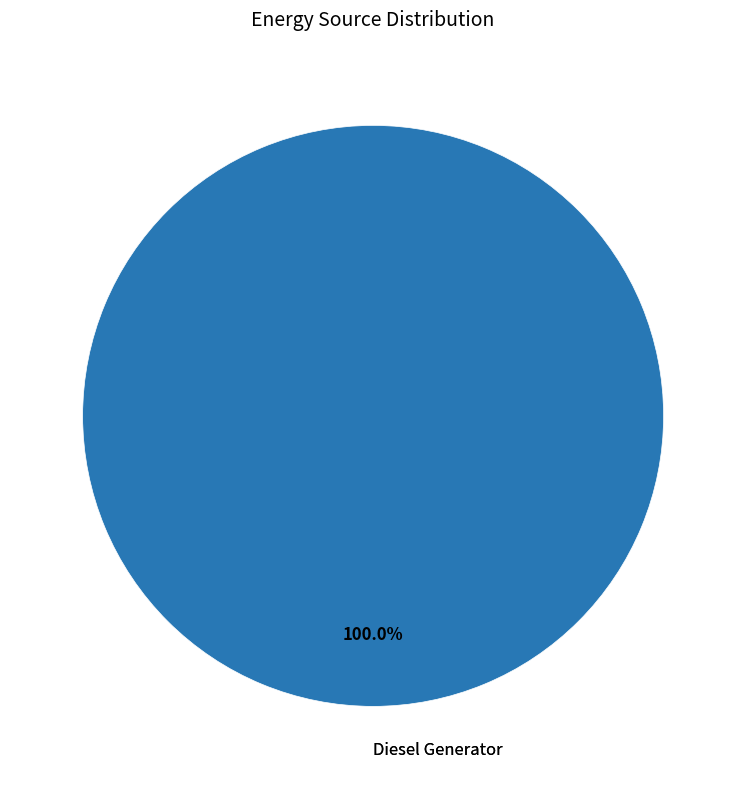

Does any single category account for the majority?

Yes